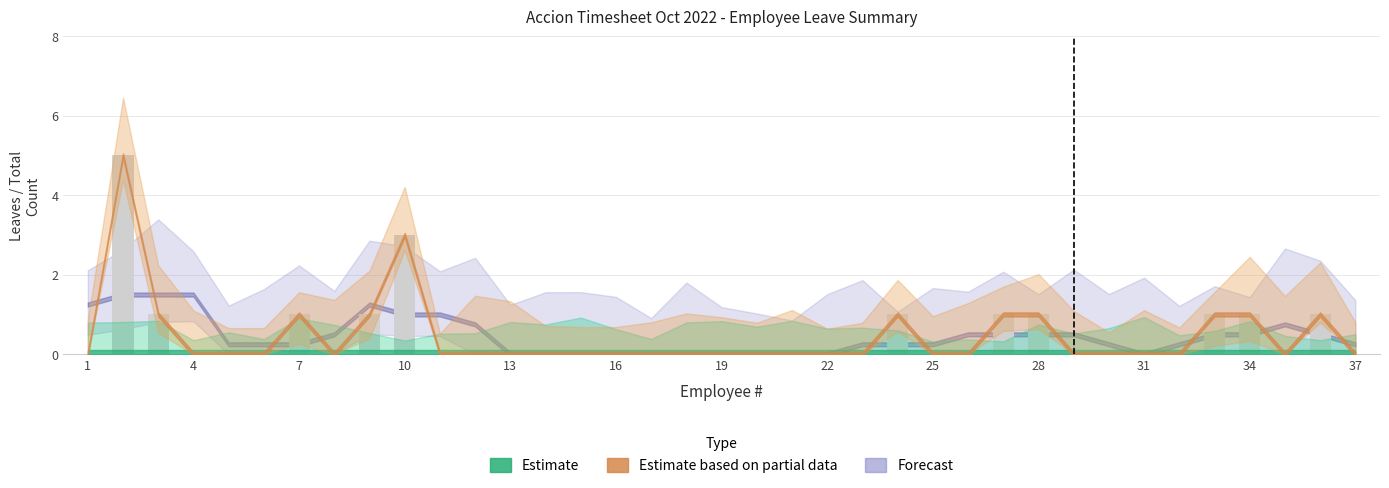

How many categories are shown in the chart?

37